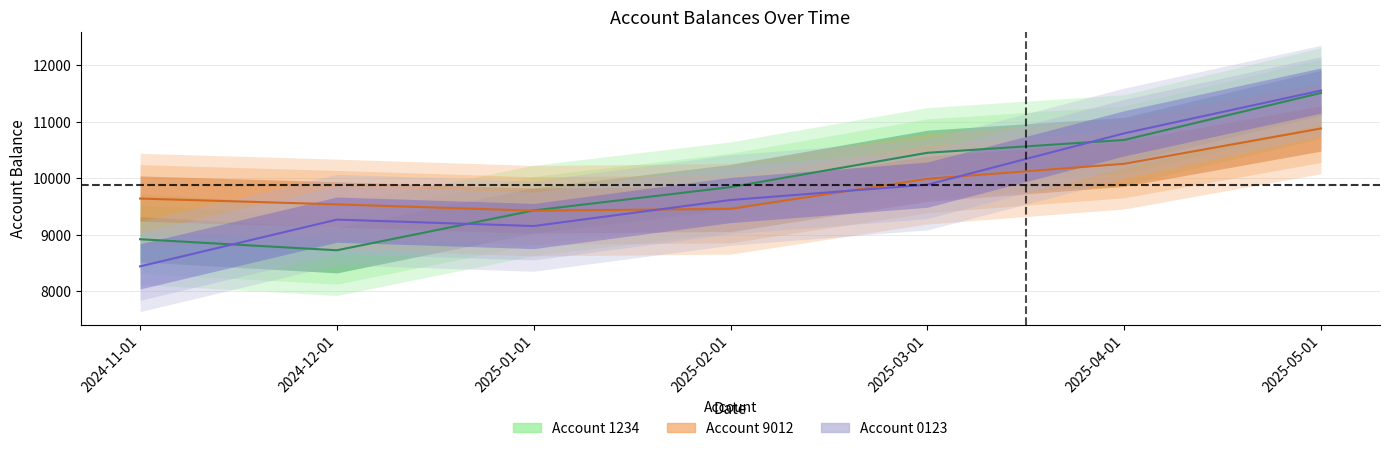

Where is the first local minimum for Account 0123?

2025-01-01